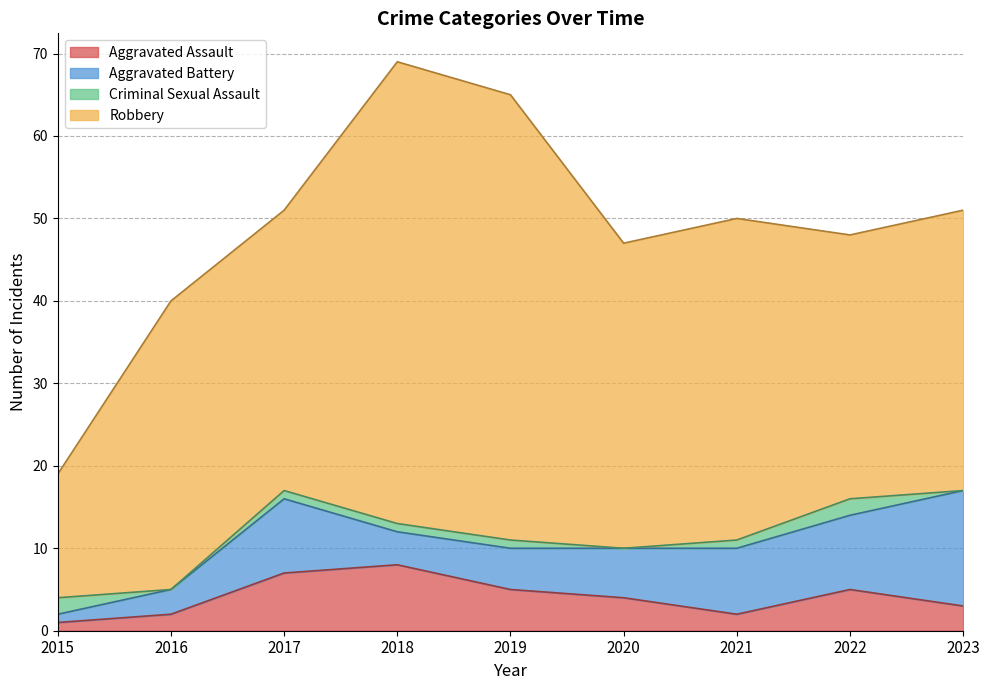

Reading left to right, transcribe all the data shown in this chart.

Aggravated Assault: 1	2	7	8	5	4	2	5	3
Aggravated Battery: 1	3	9	4	5	6	8	9	14
Criminal Sexual Assault: 2	0	1	1	1	0	1	2	0
Robbery: 15	35	34	56	54	37	39	32	34